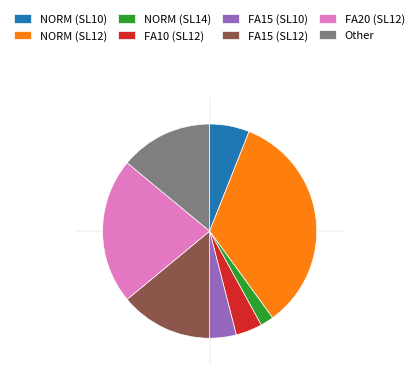

Approximately how many times larger is the value at NORM (SL14) compared to FA10 (SL12)?

0.5